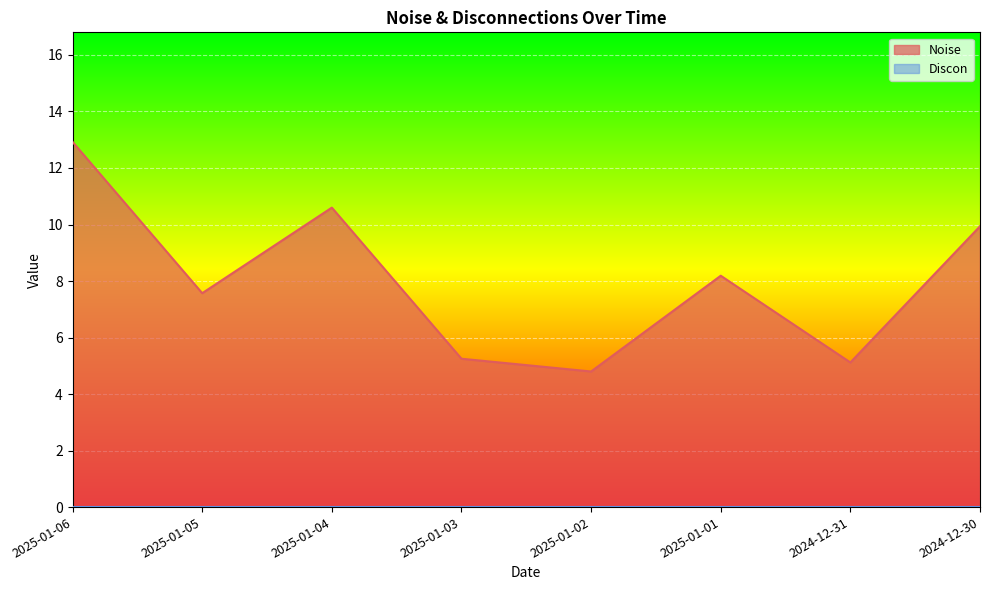

Where is the data nearest to the value 8?

2025-01-01